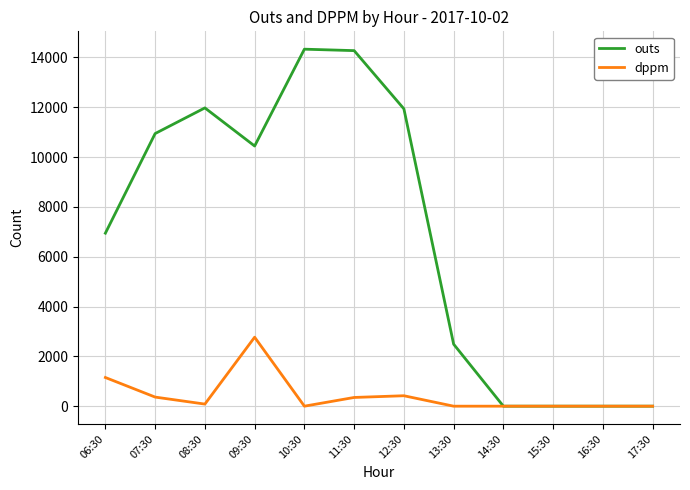

Where is dppm nearest to the value 1384?

06:30